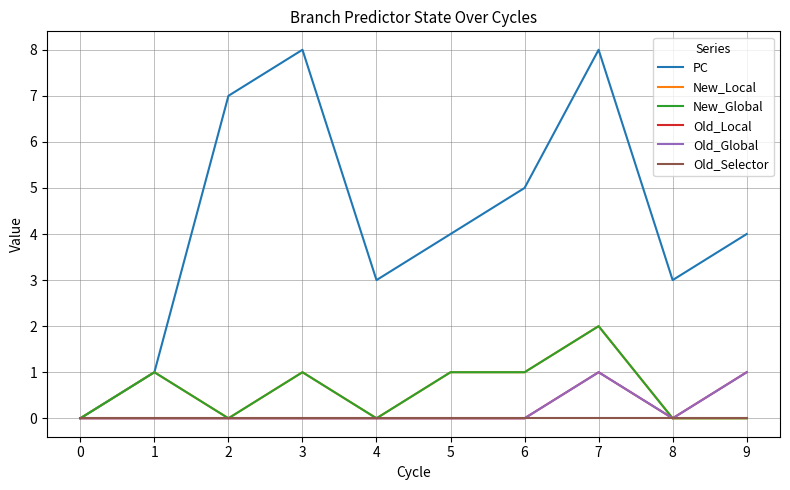

Reading left to right, what are all the values shown in this chart?

PC: 0=0	1=1	2=7	3=8	4=3	5=4	6=5	7=8	8=3	9=4
New_Local: 0=0	1=1	2=0	3=1	4=0	5=1	6=1	7=2	8=0	9=0
New_Global: 0=0	1=1	2=0	3=1	4=0	5=1	6=1	7=2	8=0	9=0
Old_Local: 0=0	1=0	2=0	3=0	4=0	5=0	6=0	7=1	8=0	9=1
Old_Global: 0=0	1=0	2=0	3=0	4=0	5=0	6=0	7=1	8=0	9=1
Old_Selector: 0=0	1=0	2=0	3=0	4=0	5=0	6=0	7=0	8=0	9=0